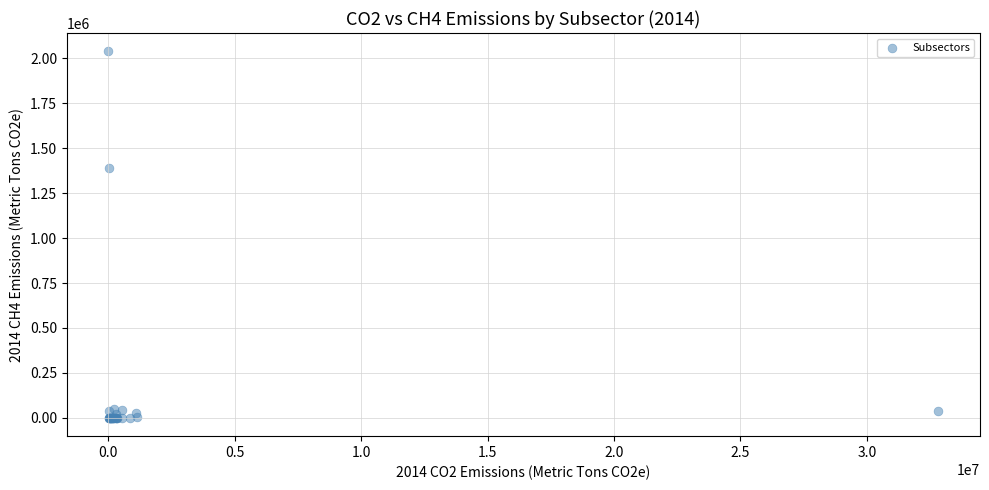

What Y value in the scatter plot is closest to 1019502?

1390853.0